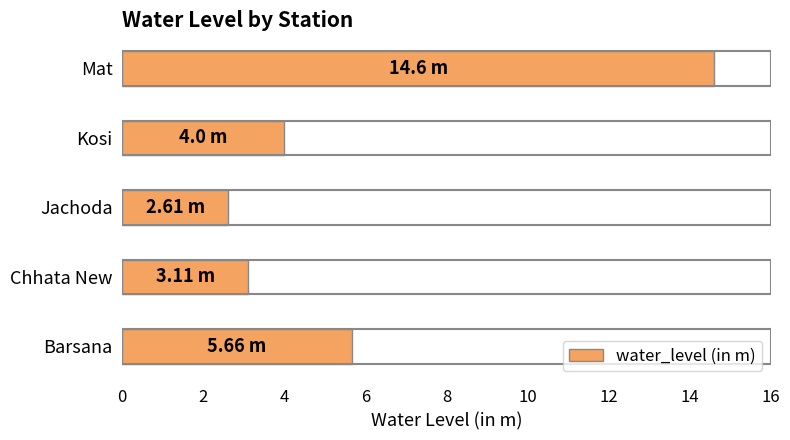

What is the ratio of the value at Kosi to the value at Chhata New?

1.3